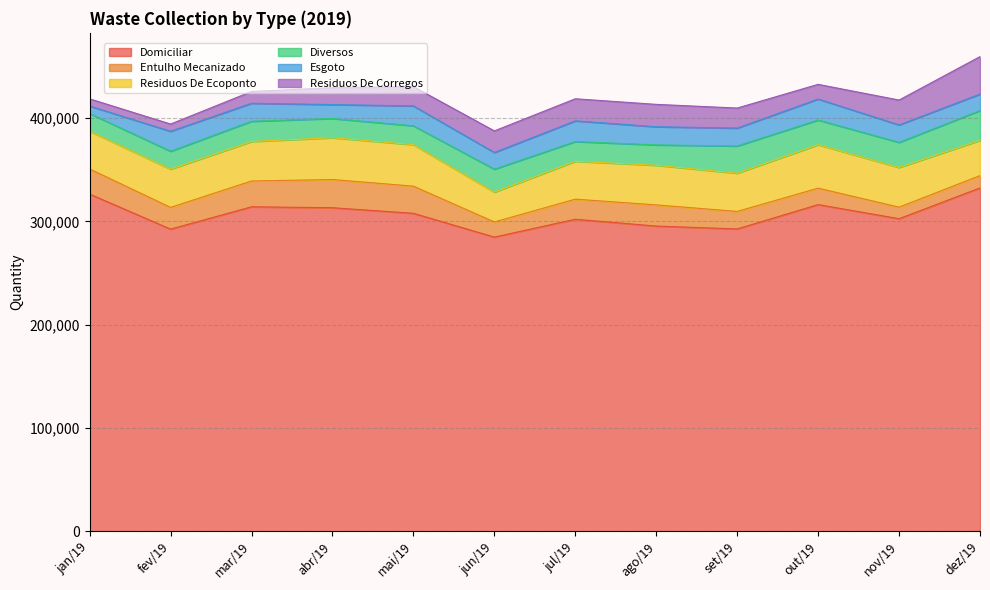

Where is Entulho Mecanizado nearest to the value 19239?

jul/19